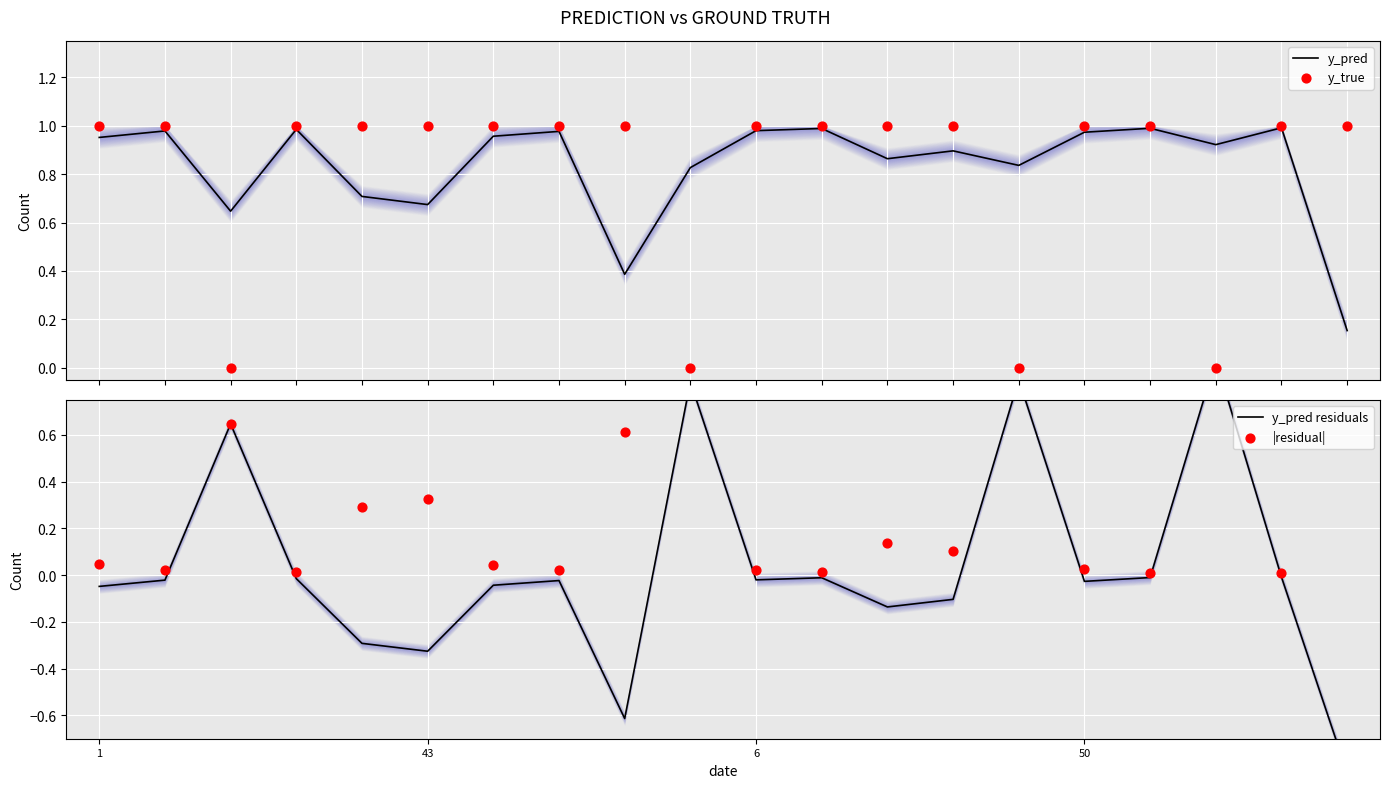

What are all the series names shown in the legend?

y_pred, y_true, y_pred residuals, |residual|